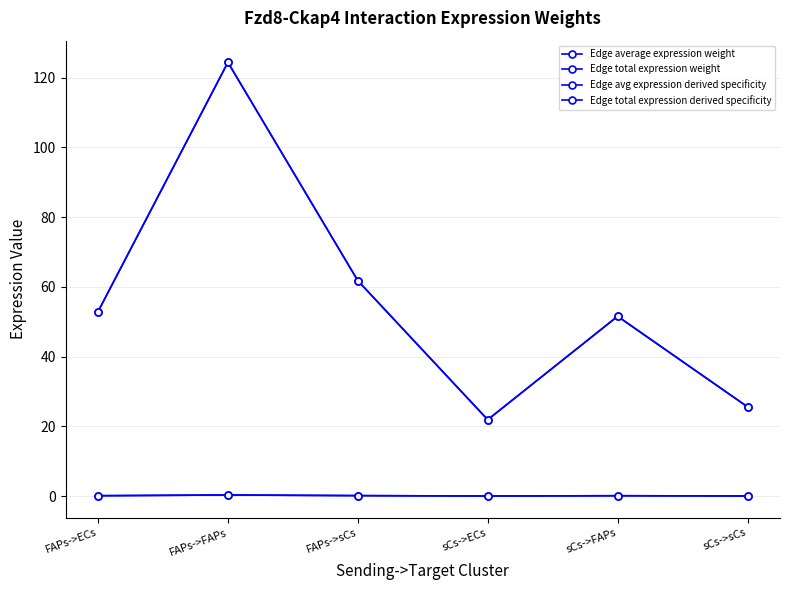

Is it true that Edge total expression derived specificity equals 0.2 at FAPs->sCs?

True